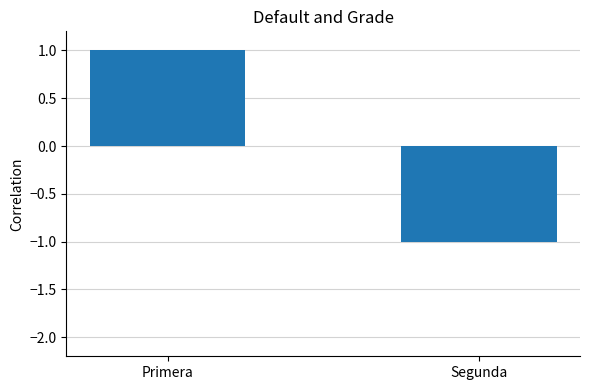

How many distinct data groups are displayed?

1